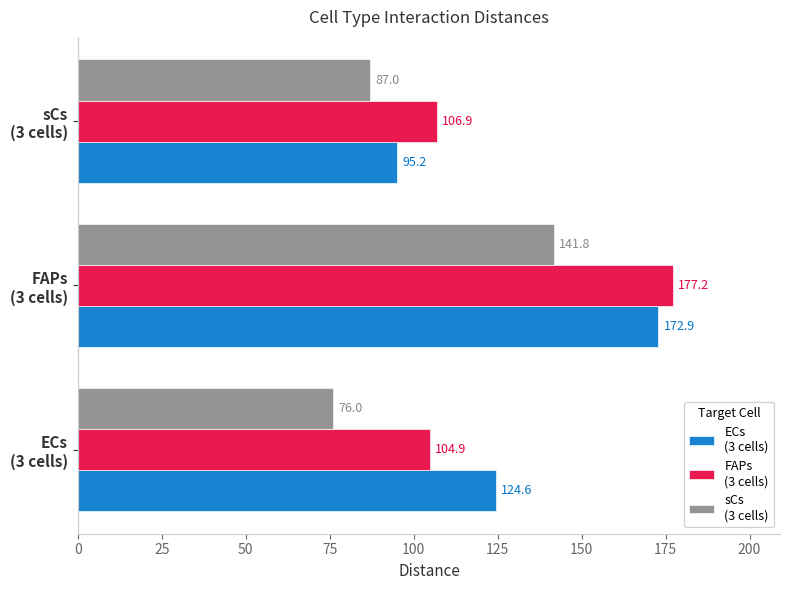

What is the maximum value shown in the chart?

177.2